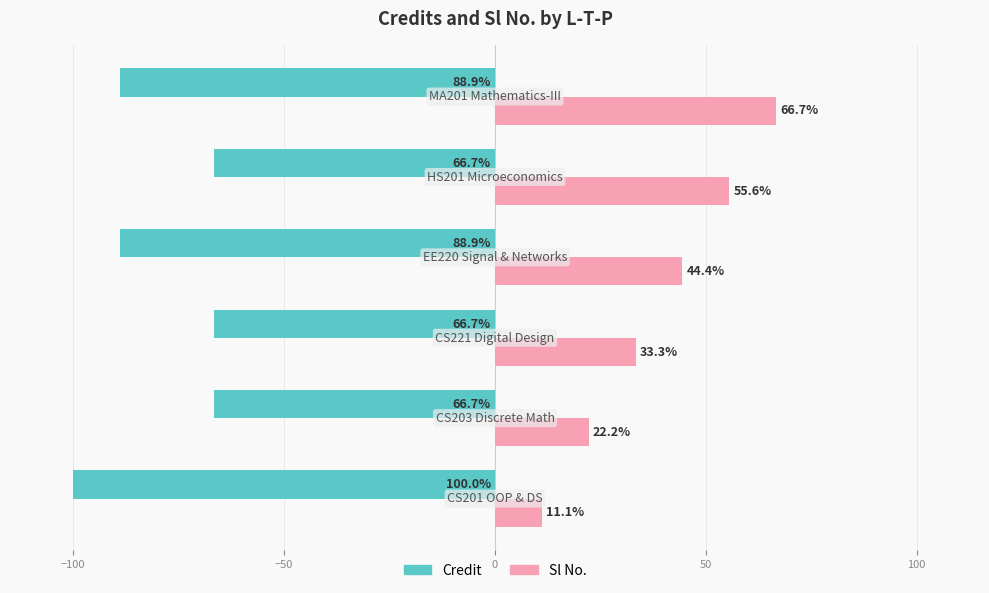

What is the smallest value displayed?

-100.0